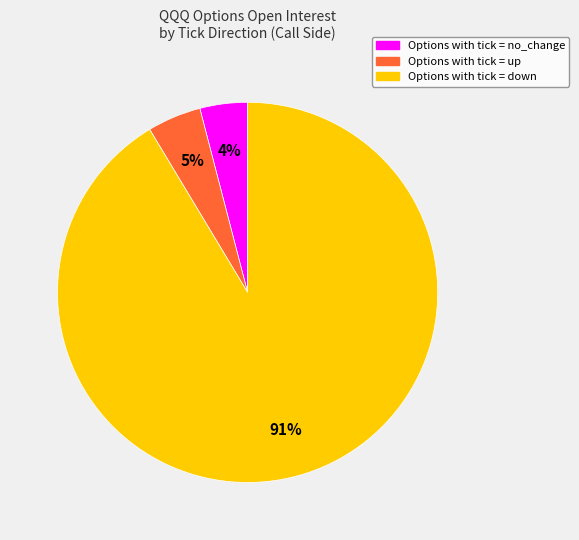

To the nearest percent, what is the difference between the largest and smallest slice percentages?

87%